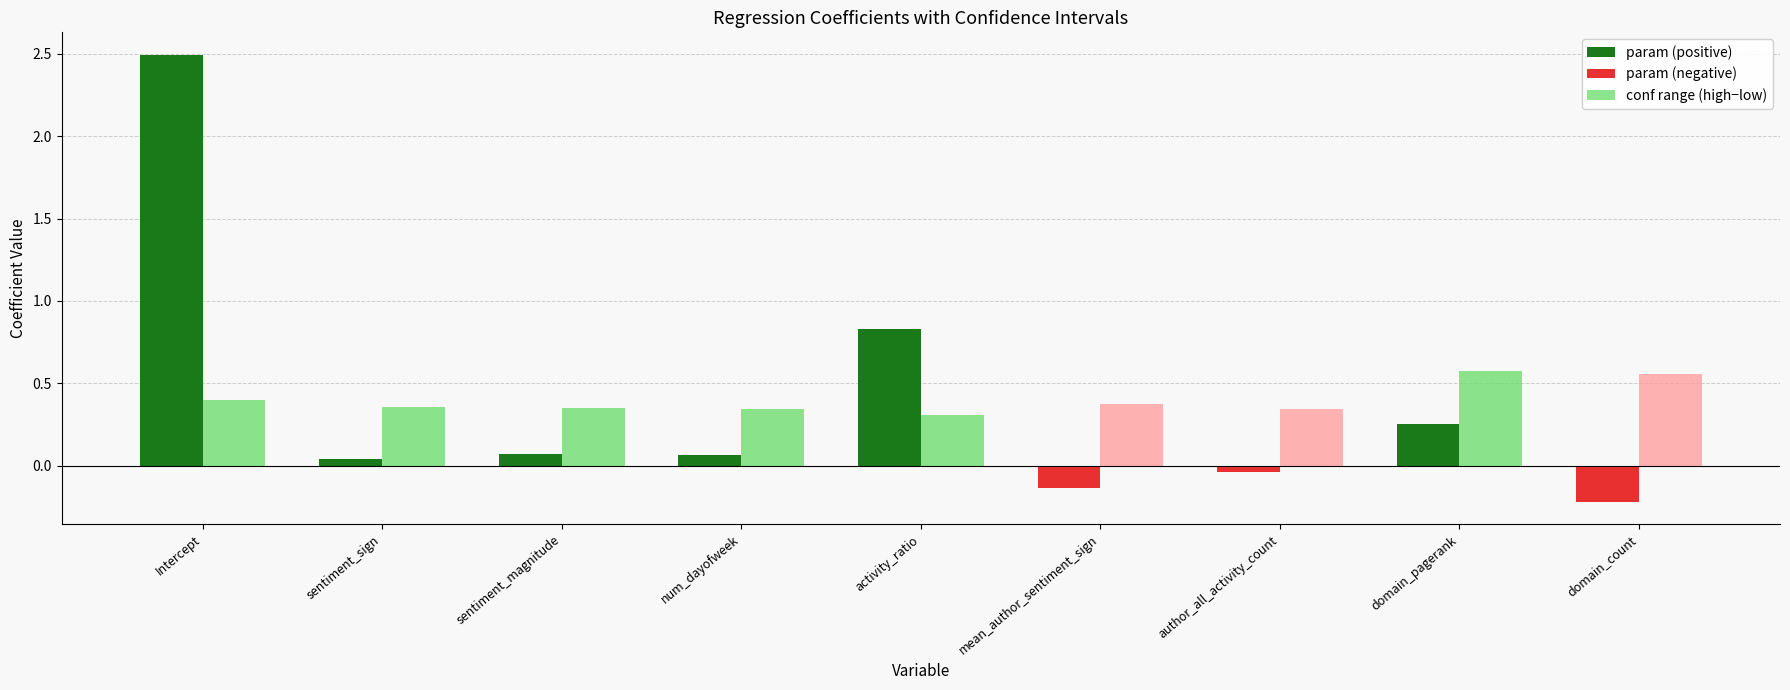

At which label does param reach its peak?

Intercept